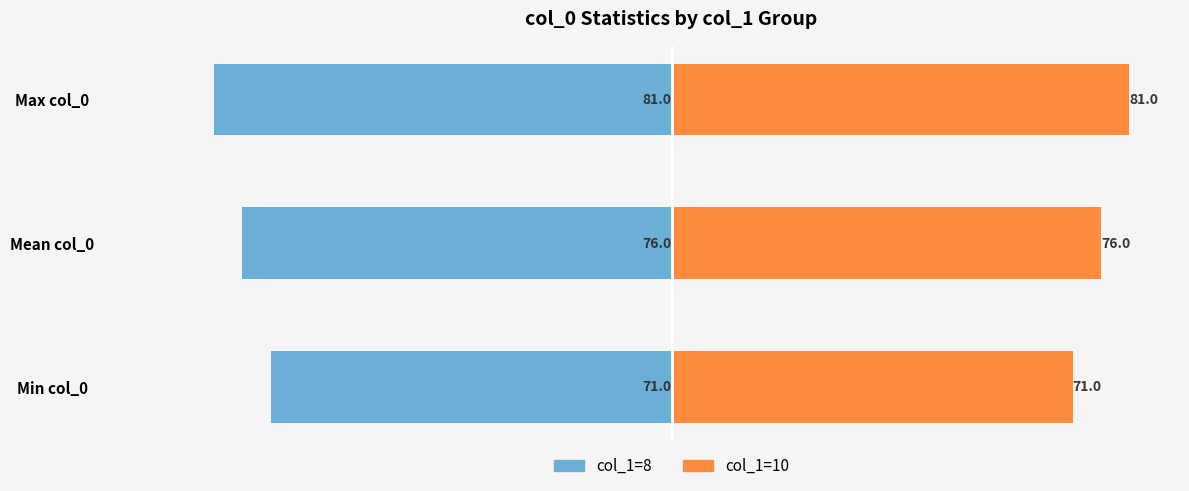

Reading left to right, extract all data points from this chart.

col_1=8: -71	-76	-81
col_1=10: 71	76	81